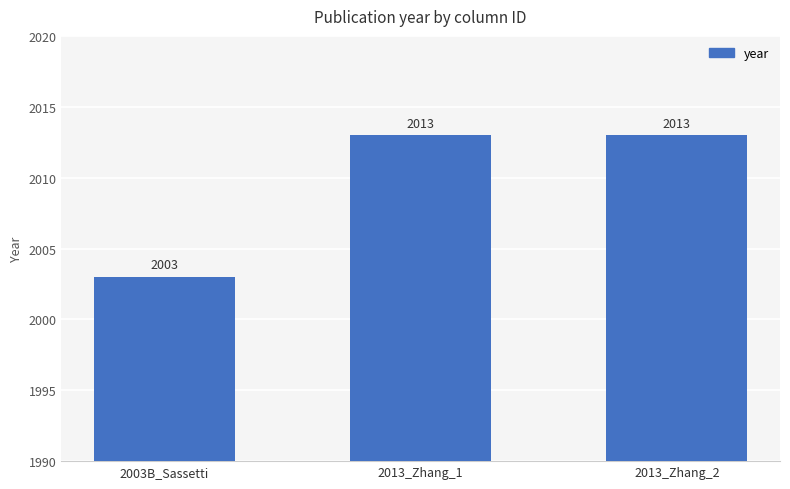

True or false: the data shows 2003 at 2003B_Sassetti.

True